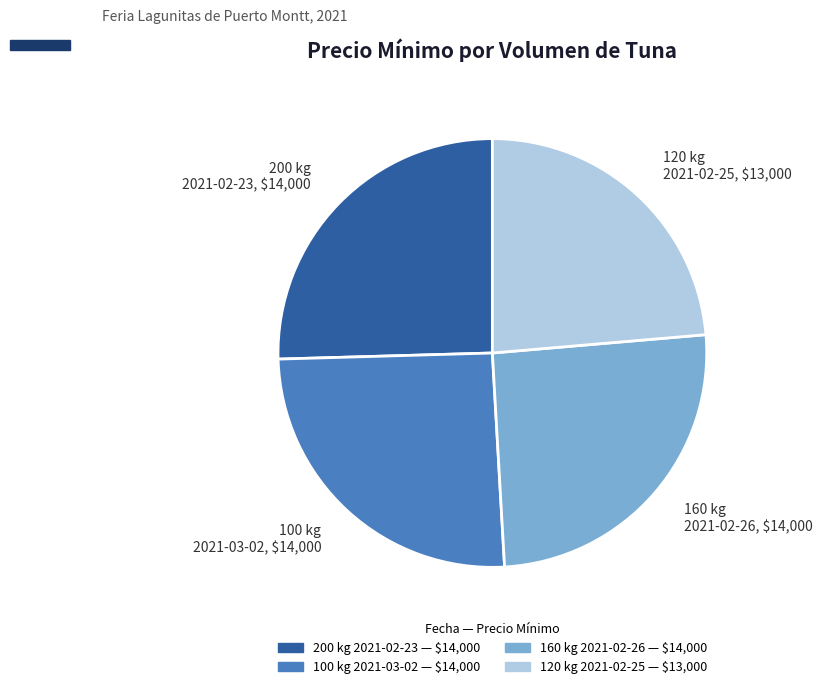

Is it true that 100 kg 2021-03-02, $14,000 is 36% of the pie?

False